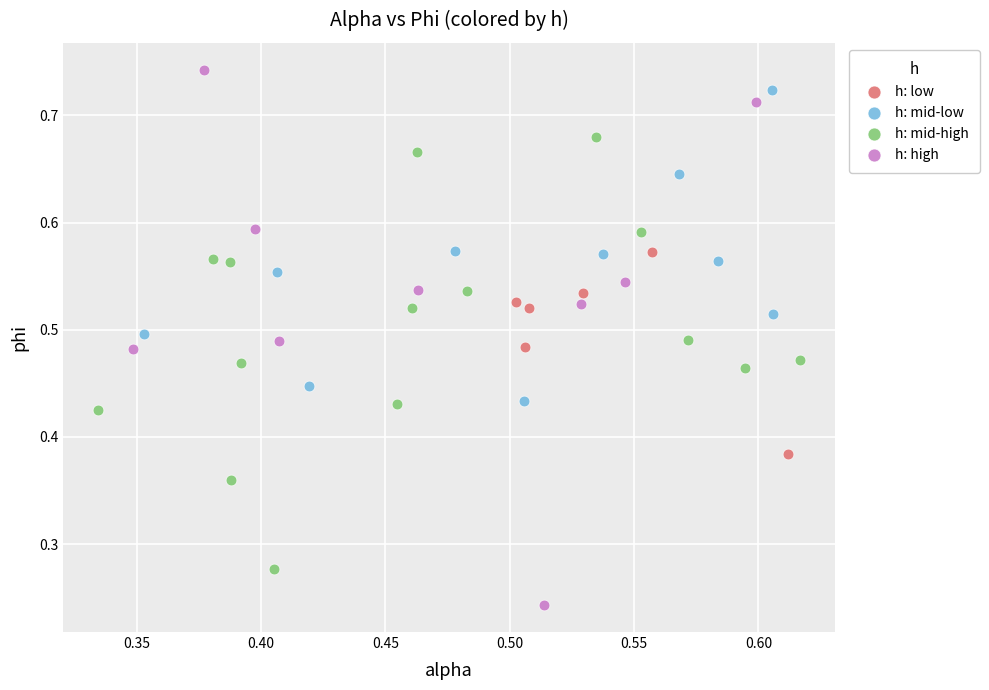

Which series has the largest Y range (max minus min)?

h: high